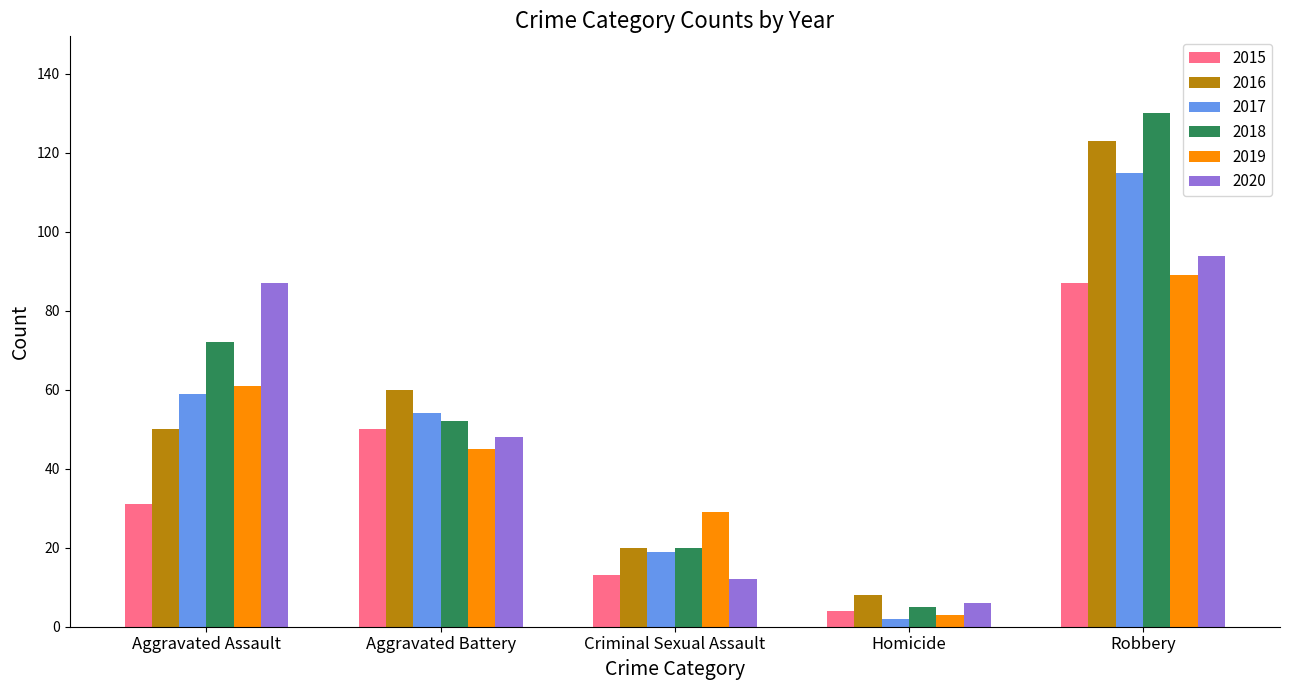

How many distinct data groups are displayed?

6